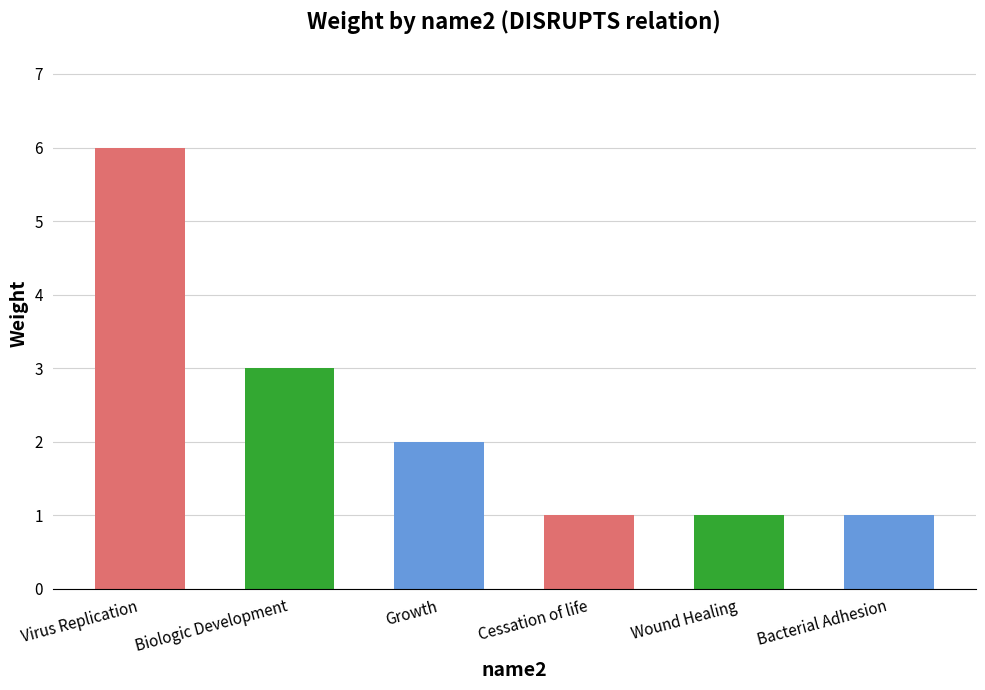

Reading left to right, extract all data points from this chart.

Virus Replication=6	Biologic Development=3	Growth=2	Cessation of life=1	Wound Healing=1	Bacterial Adhesion=1